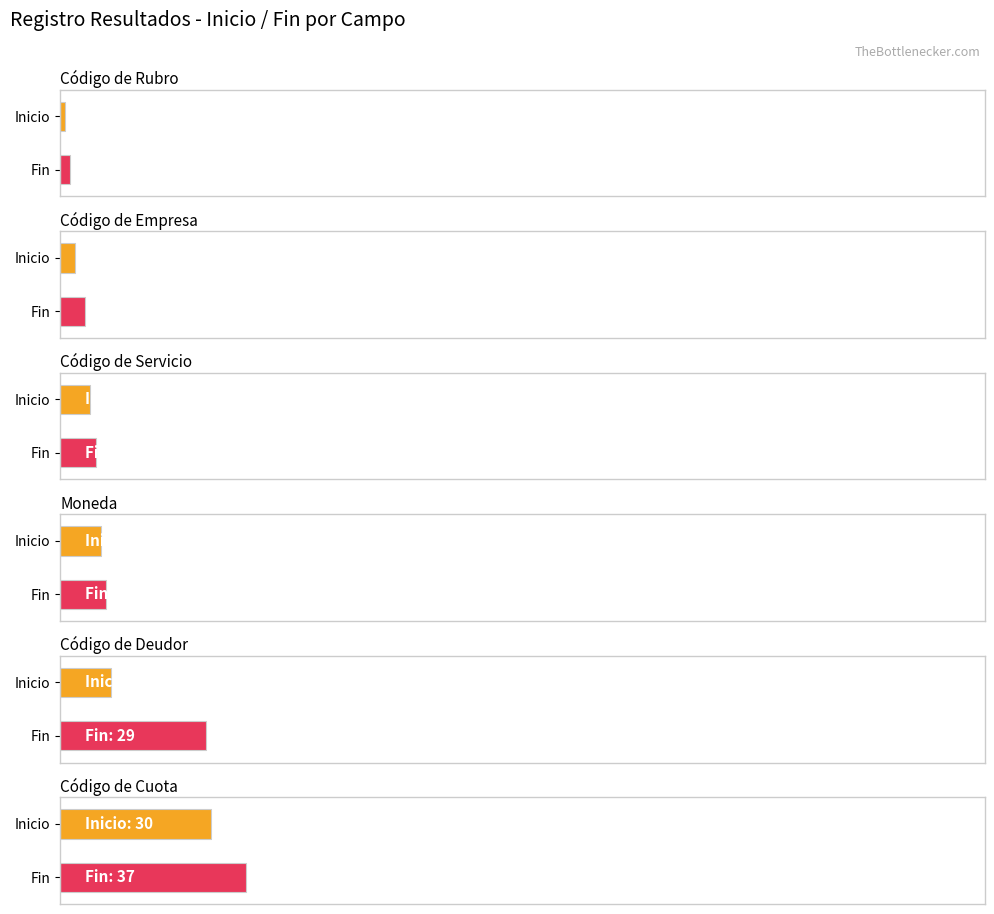

What is the minimum value shown in the chart?

1